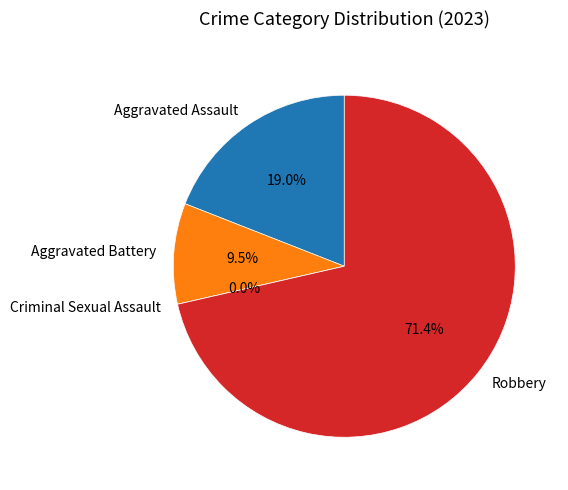

Combined, do Robbery and Aggravated Battery account for over 50%?

Yes